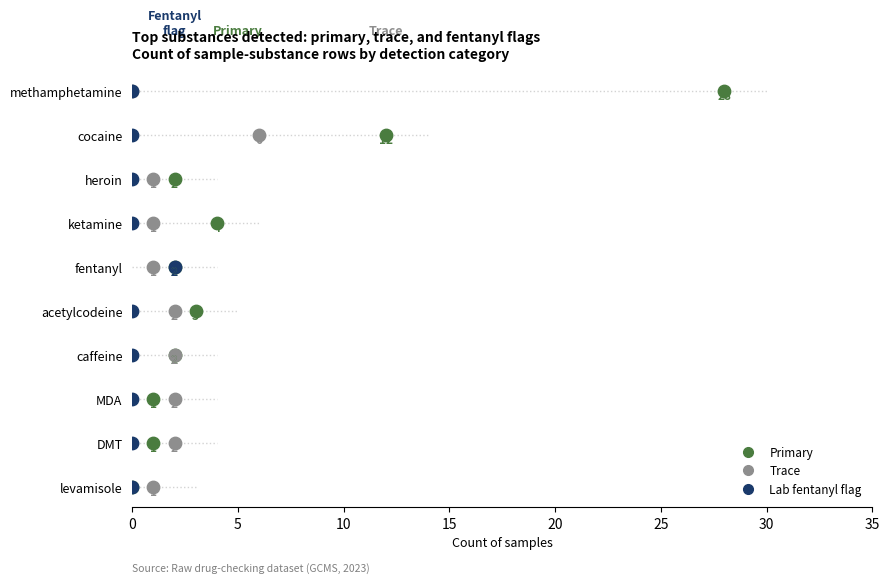

Which series reaches the minimum Y coordinate?

Primary